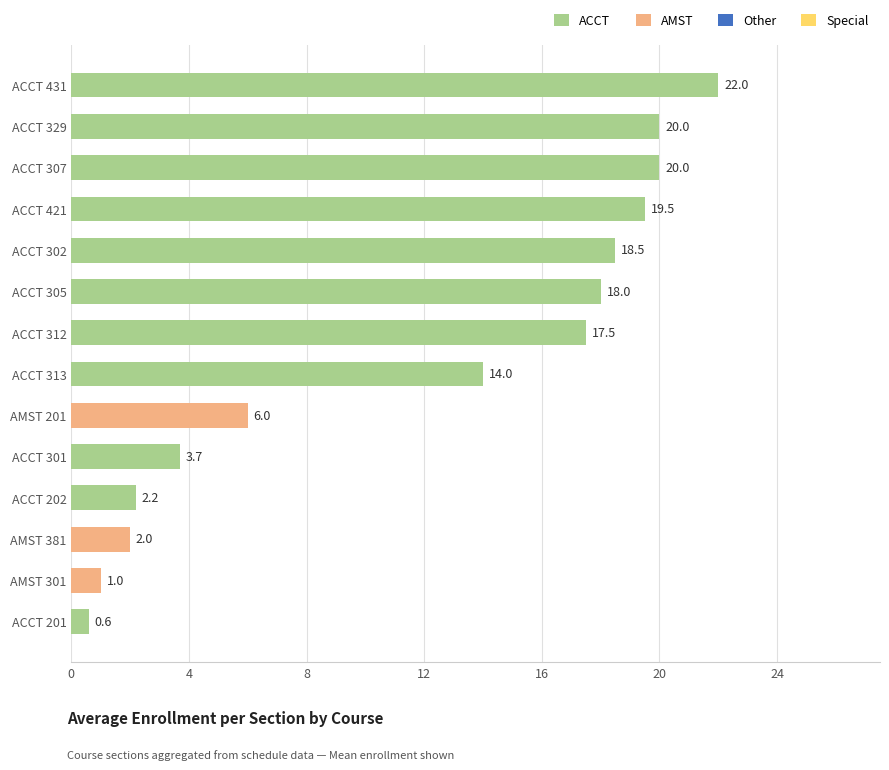

What is the smallest value displayed?

0.6